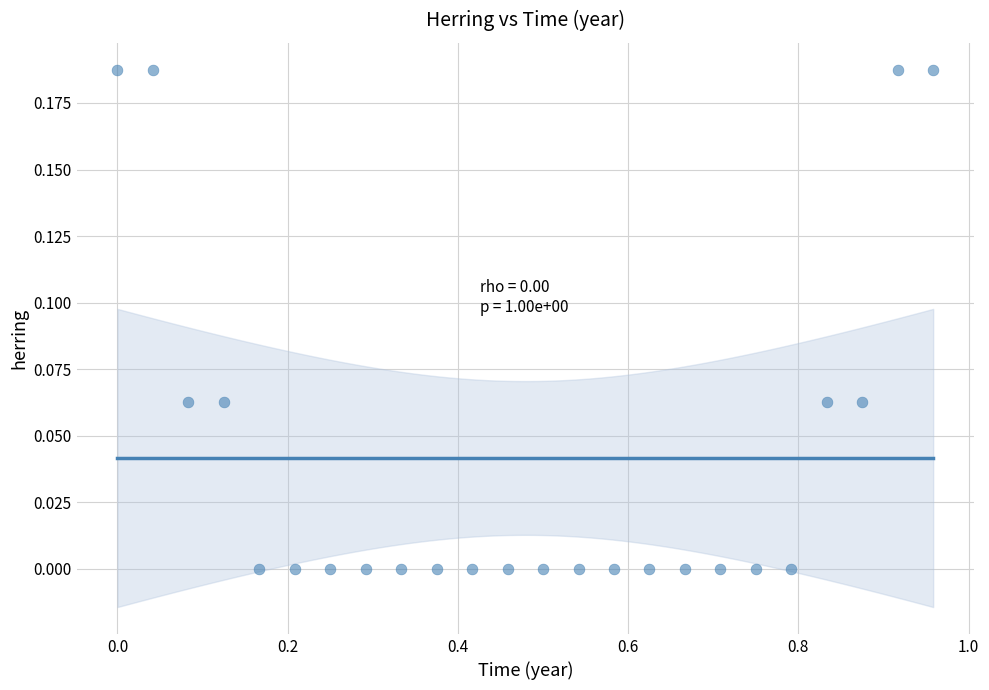

What is the range of X values (max minus min)?

1.0